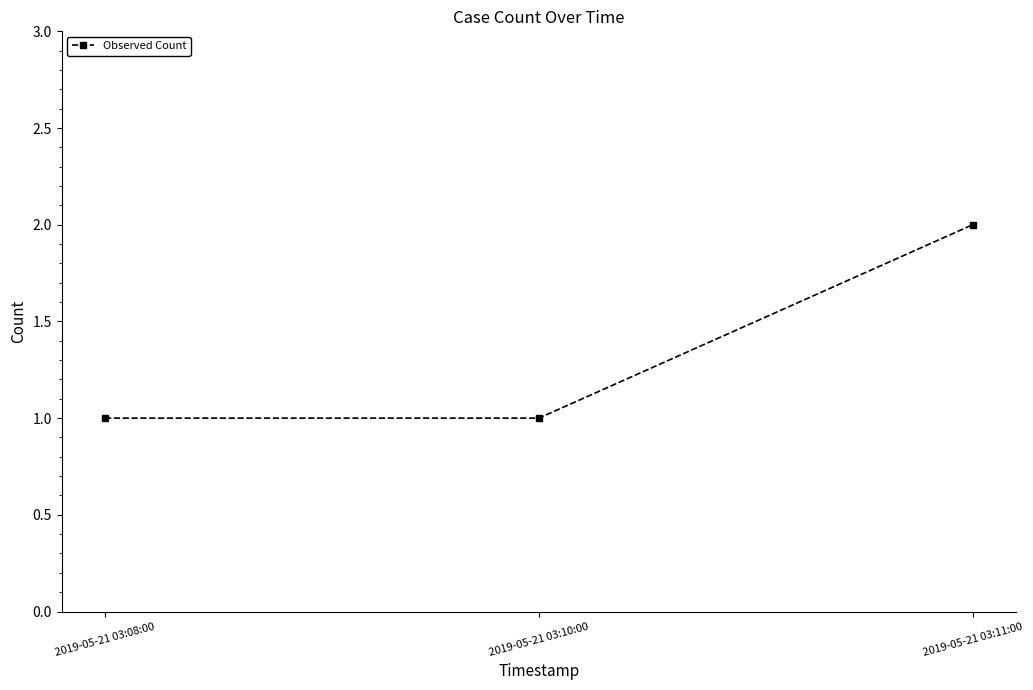

What is the difference between the maximum and second lowest values?

1